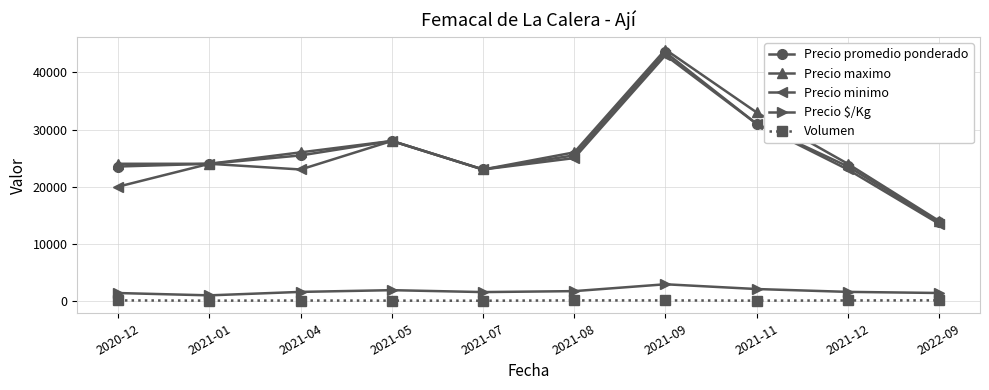

At which label is Precio promedio ponderado closest to 28628?

2021-05